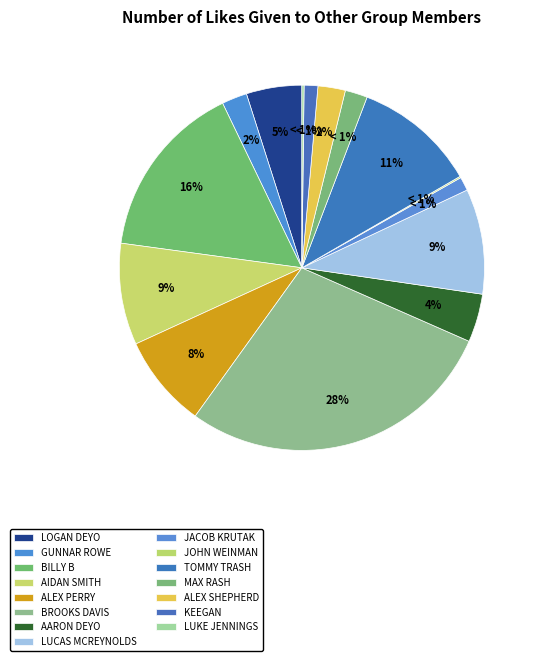

Count the number of slices in the pie.

15